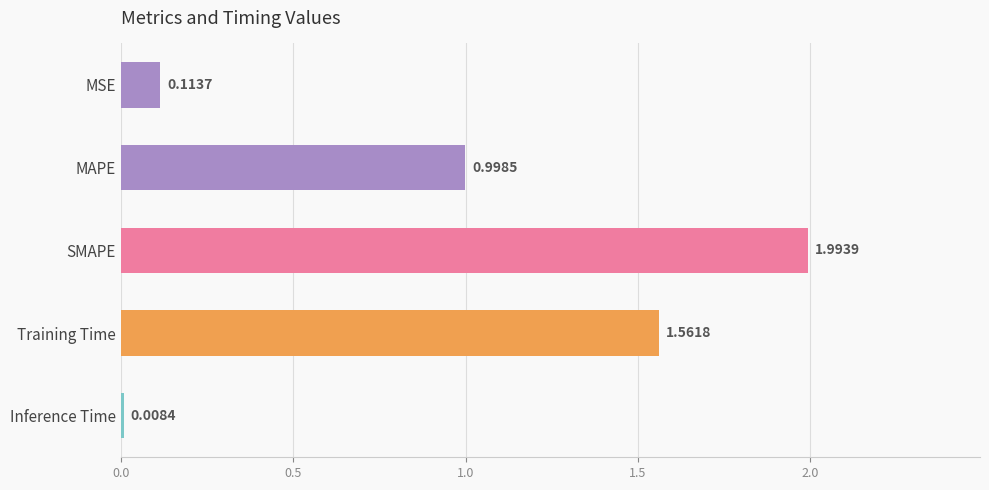

Which category has the lowest value across all series?

Inference Time